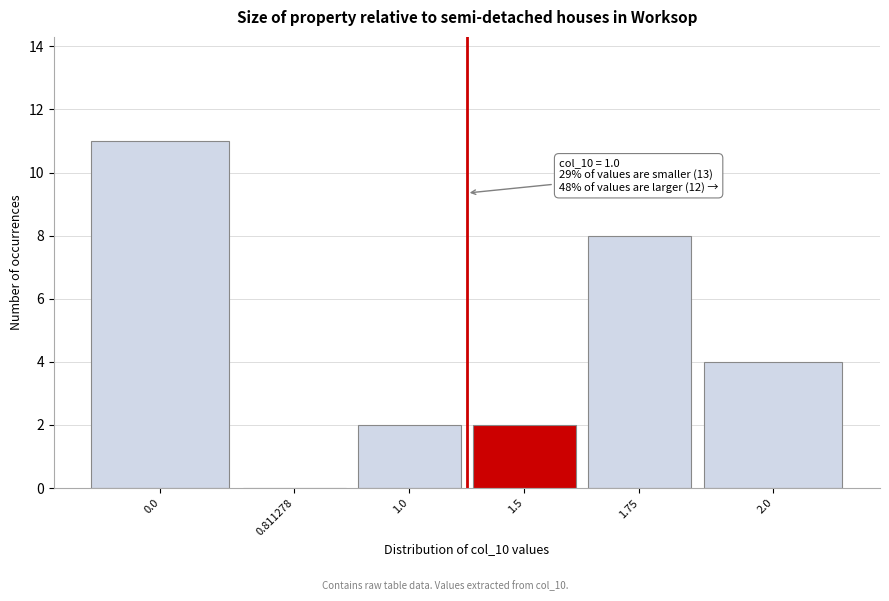

Reading left to right, transcribe all the data shown in this chart.

0.0=11	0.811278=0	1.0=2	1.5=2	1.75=8	2.0=4